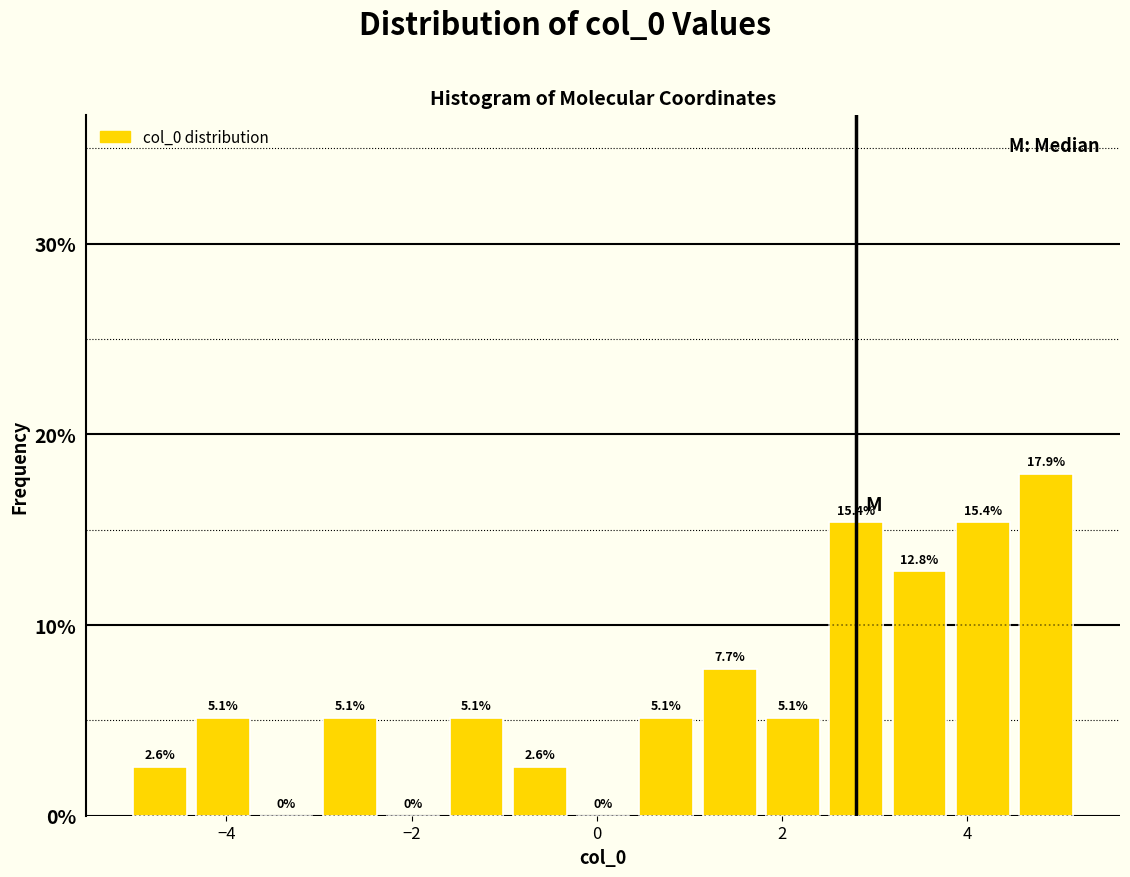

Around what value on the x-axis is the tallest bar? Give the approximate position of its centre, as read against the axis.

4.8